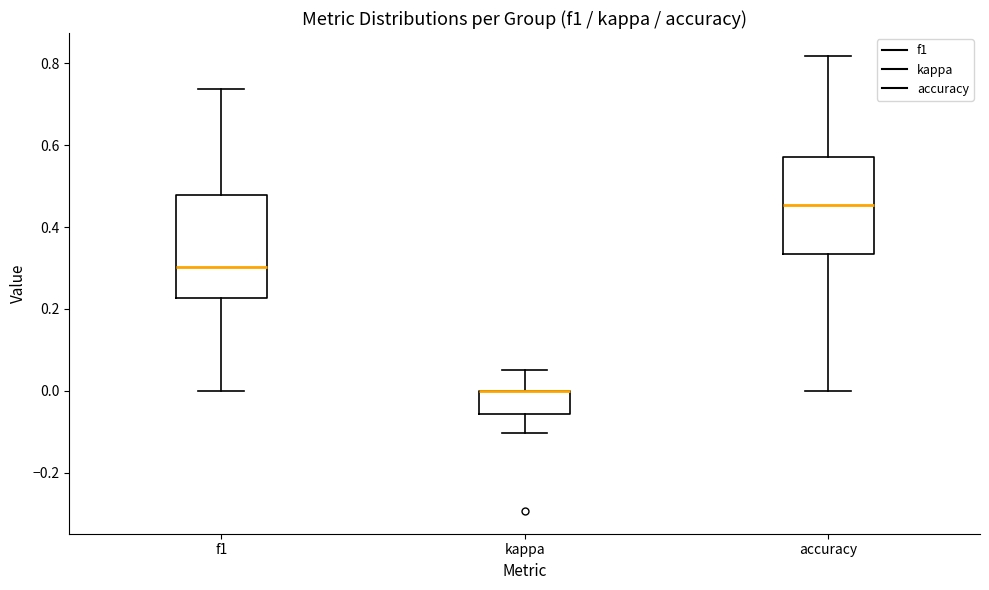

Where does the lower whisker of the box for kappa end on the y-axis? The values are not printed on the chart, so give them approximately, as read against the axis.

-0.10